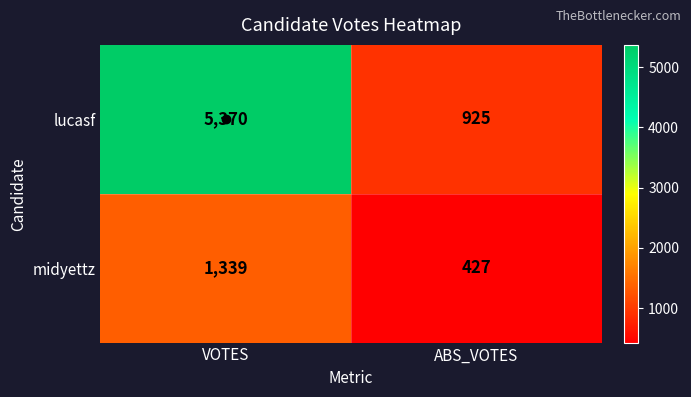

What is the average value of the lucasf series?

3148